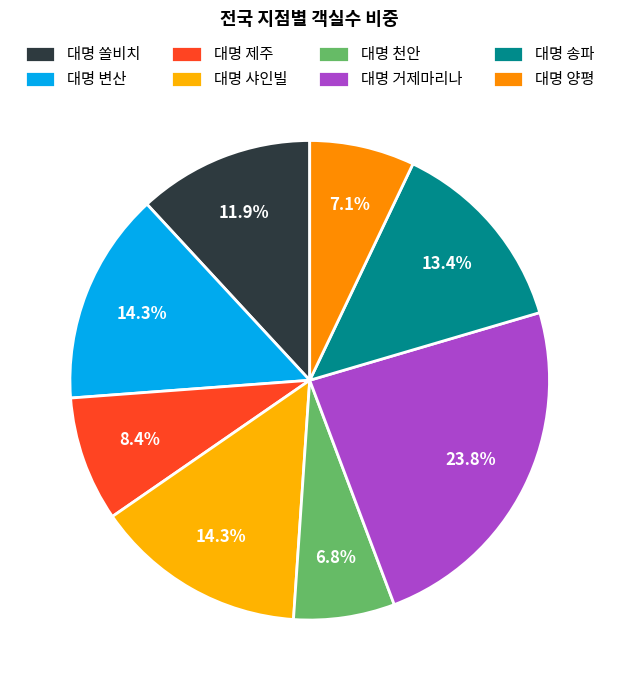

Combined, what portion of the pie is 대명 거제마리나 and 대명 제주?

32.3%